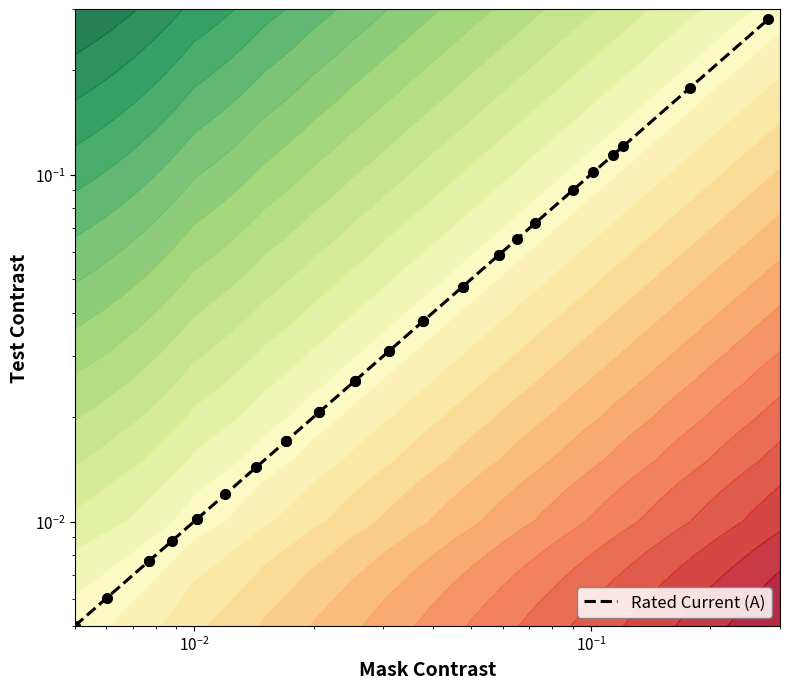

What is the difference between the second highest and minimum values?

0.2